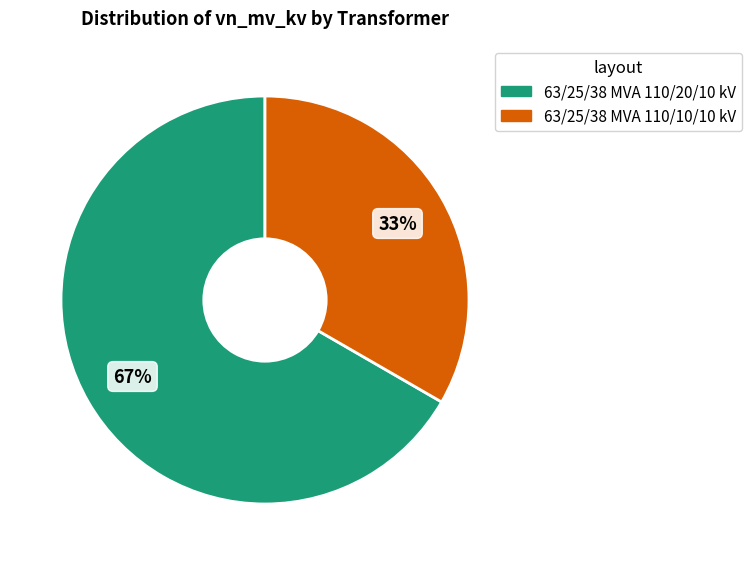

The 63/25/38 MVA 110/20/10 kV slice represents 67% of the pie. True or false?

True